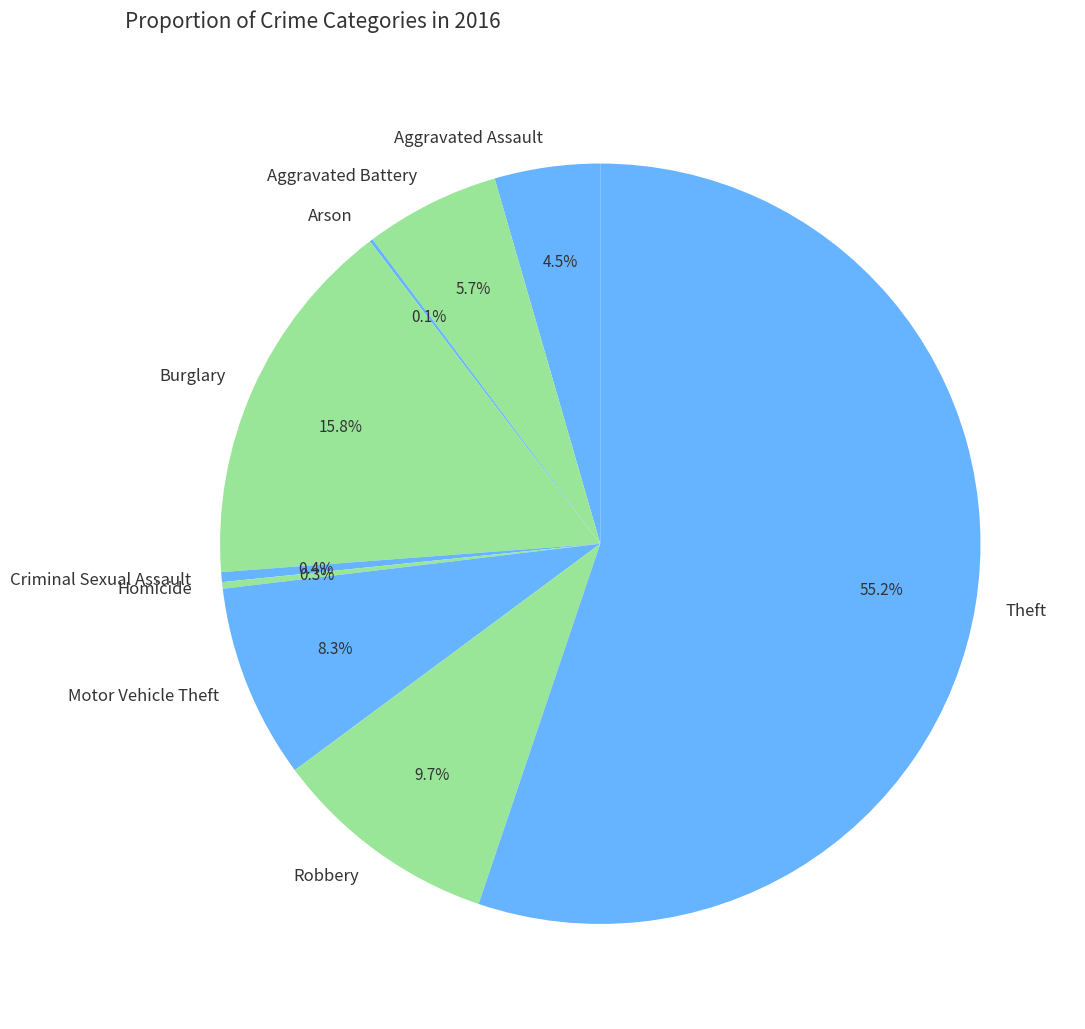

To the nearest percent, what percentage of the pie is Theft?

55%